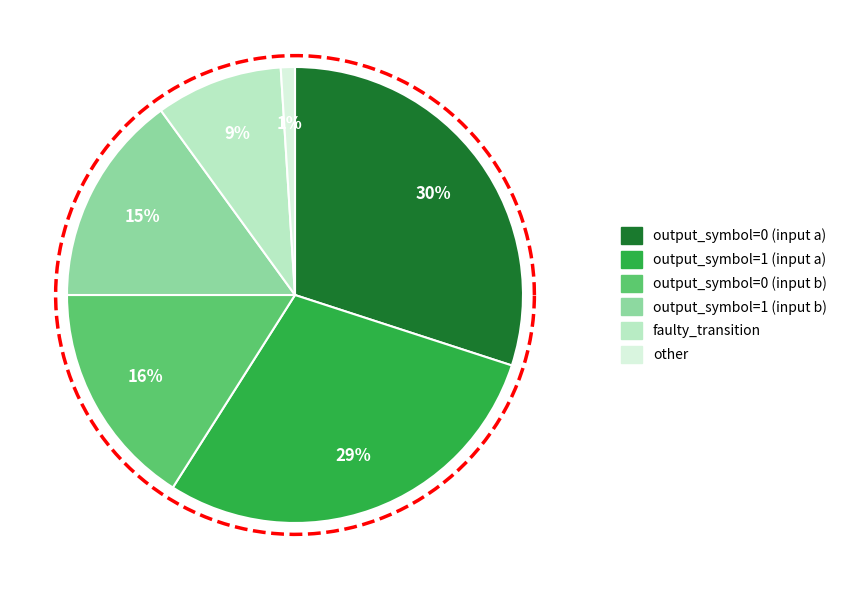

To the nearest percent, what percentage of the pie is other?

1%